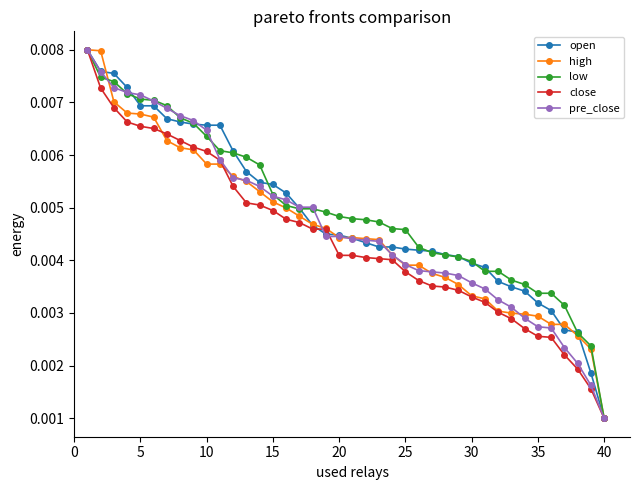

At how many categories does at least one series exceed 0?

40